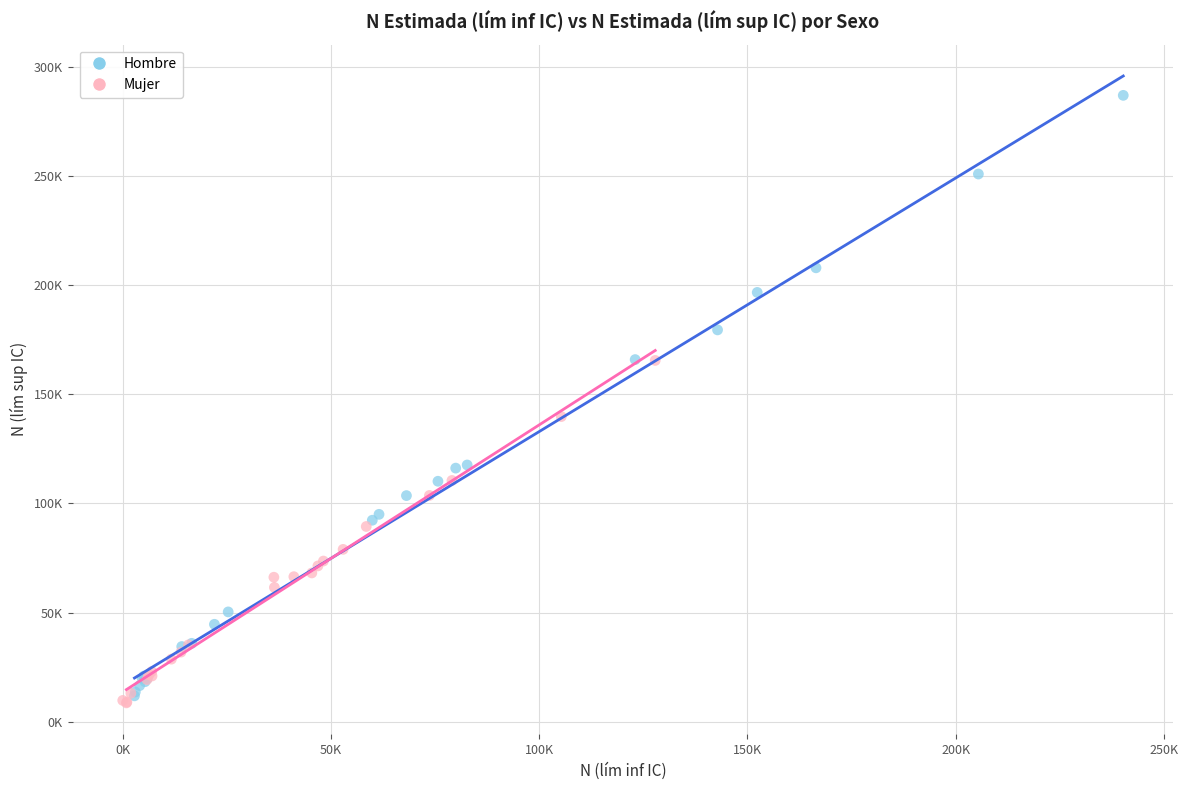

Which series reaches the minimum Y coordinate?

Mujer